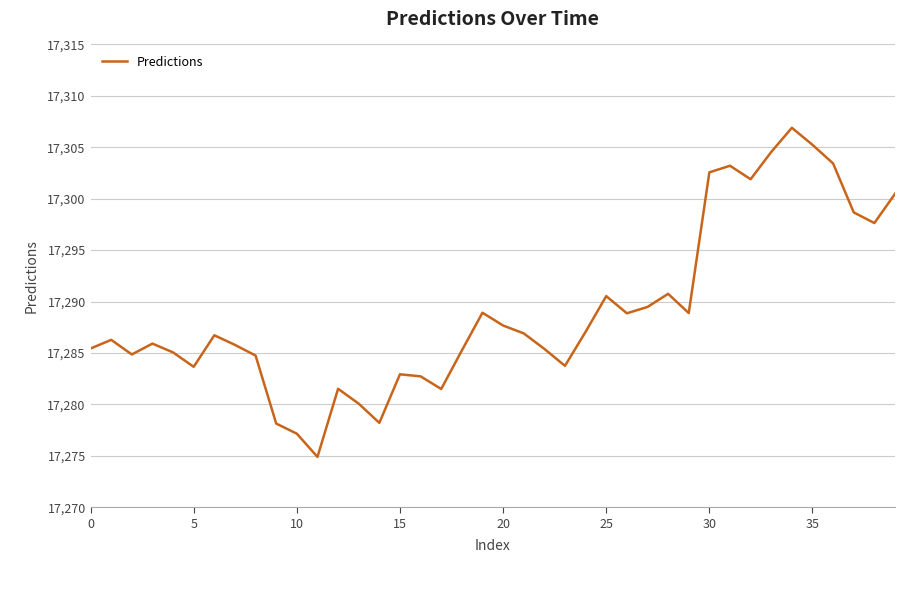

What is the minimum value shown in the chart?

17274.9